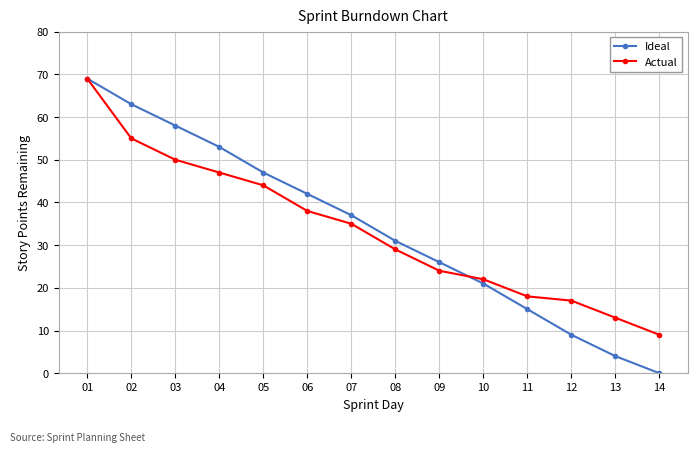

What is the difference between the second highest and second lowest values in the Actual series?

42